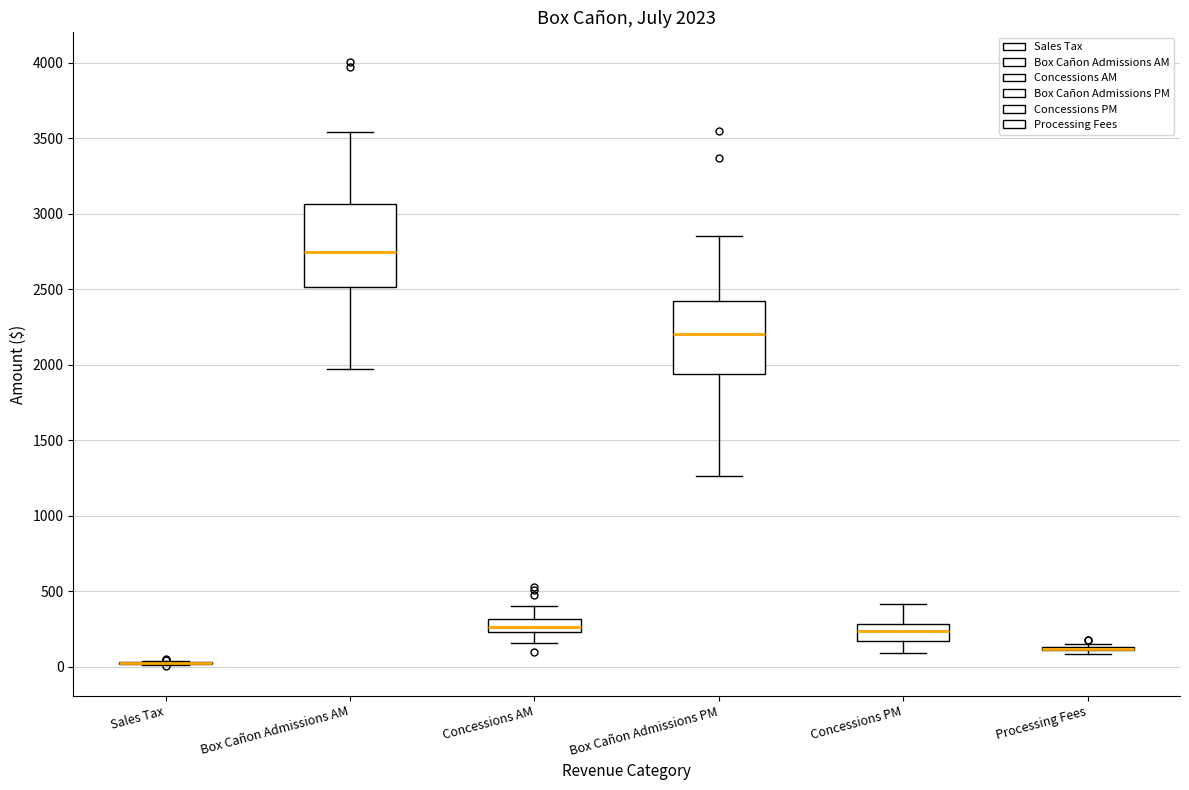

Comparing the boxes themselves (not the whiskers), which one is the tallest?

Box Cañon Admissions AM